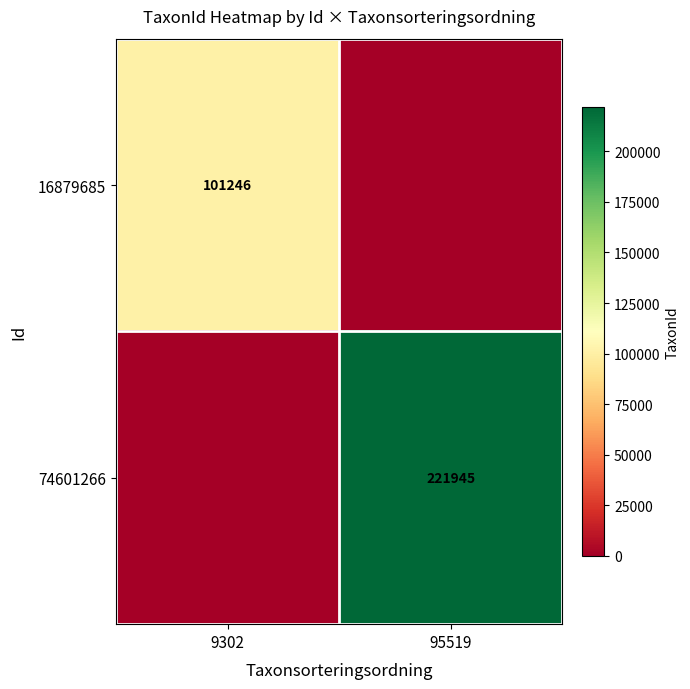

Is it true that 74601266 equals 323125 at 95519?

False